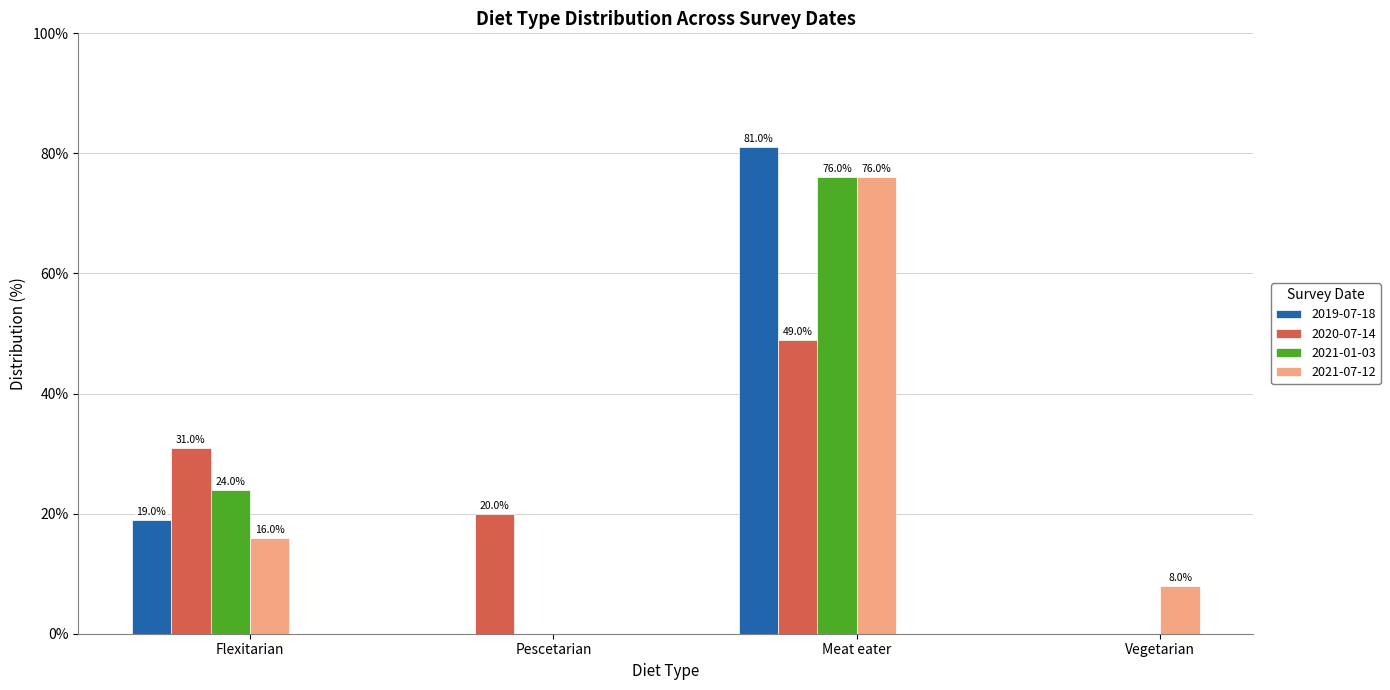

Reading left to right, extract all data points from this chart.

2019-07-18: Flexitarian=19	Pescetarian=0	Meat eater=81	Vegetarian=0
2020-07-14: Flexitarian=31	Pescetarian=20	Meat eater=49	Vegetarian=0
2021-01-03: Flexitarian=24	Pescetarian=0	Meat eater=76	Vegetarian=0
2021-07-12: Flexitarian=16	Pescetarian=0	Meat eater=76	Vegetarian=8